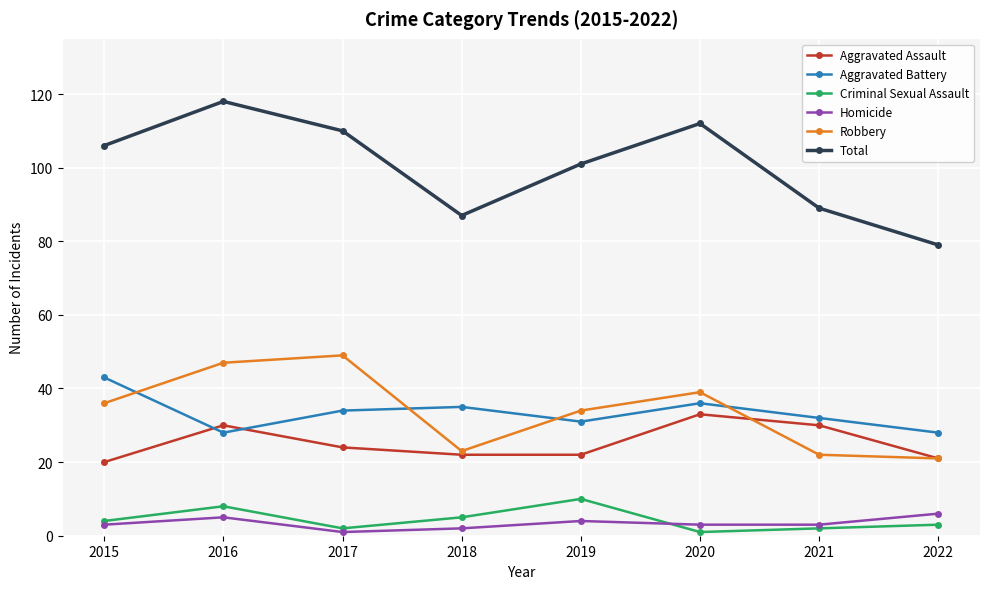

At which category does the chart reach its peak across all series?

2016